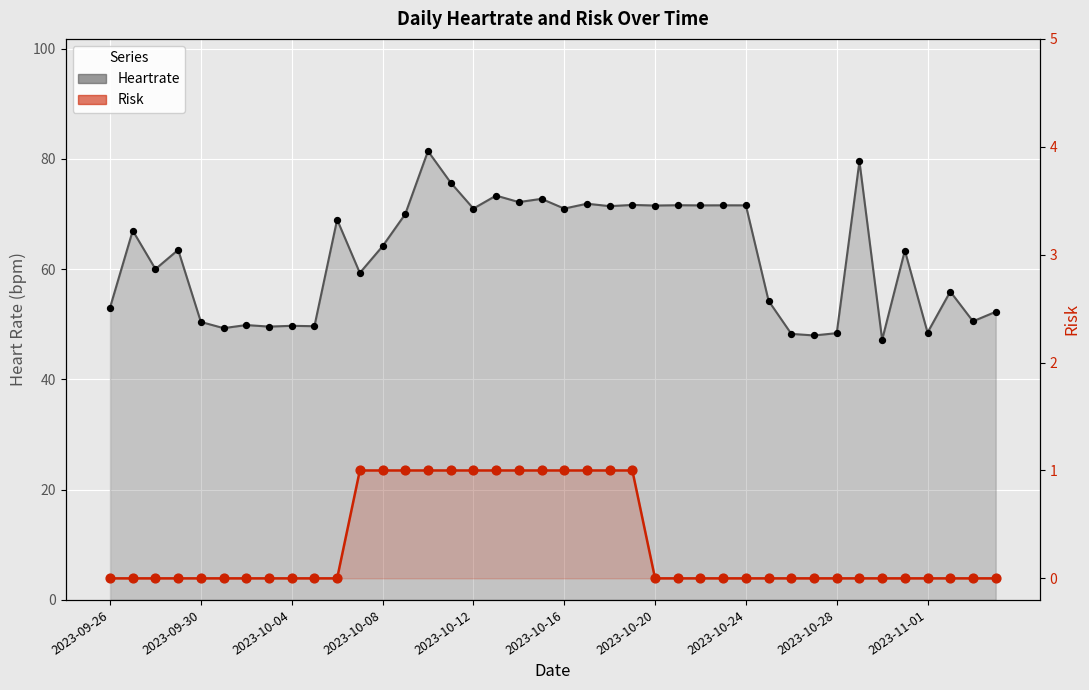

Which series has the largest total across all categories?

Heartrate